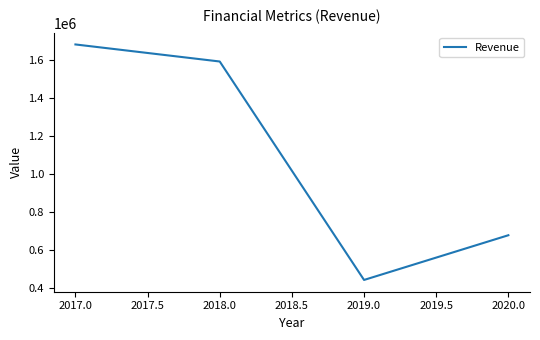

Read the value at 2017.0, to the nearest 10.

1681020